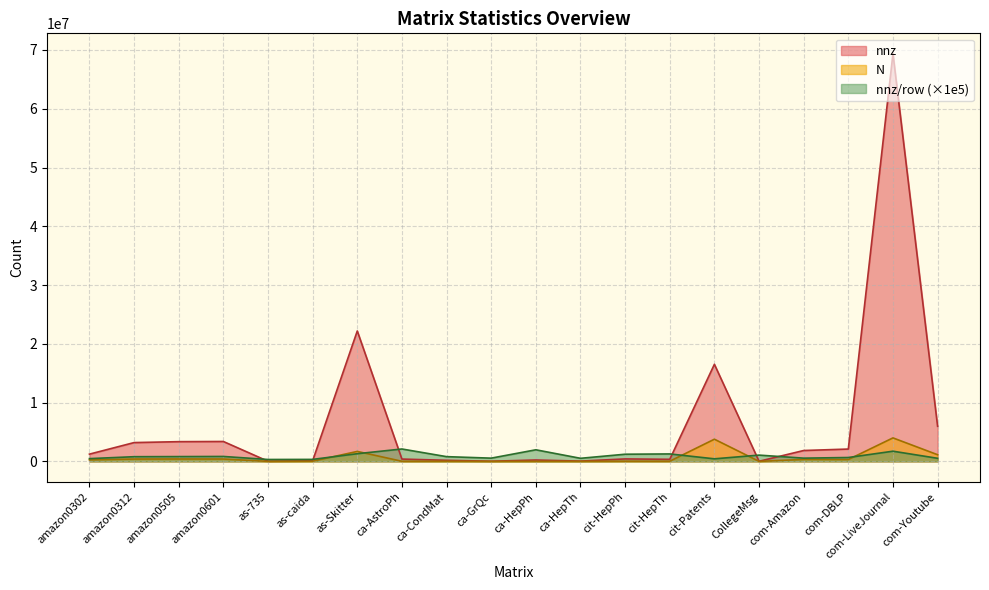

What is the total value across all series at com-Amazon?

2739592.5